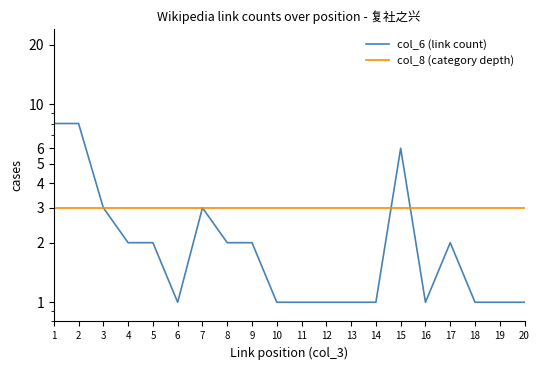

What is the value of the col_8 (category depth) point at the 1st from the left?

3